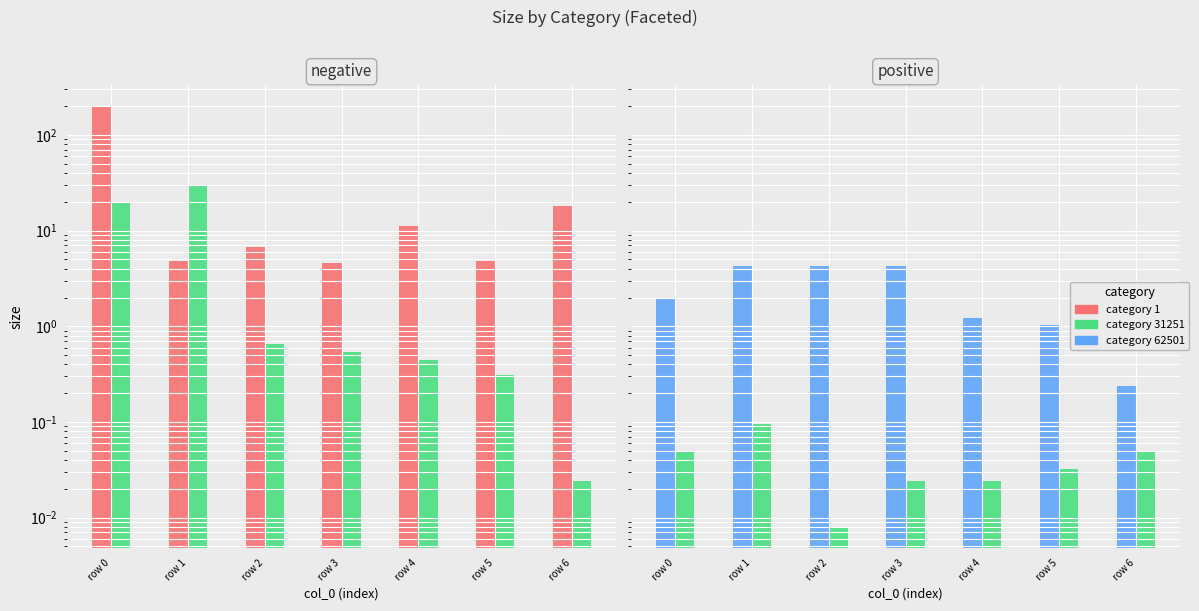

What is the difference between the highest and lowest values at row 1?

4.8